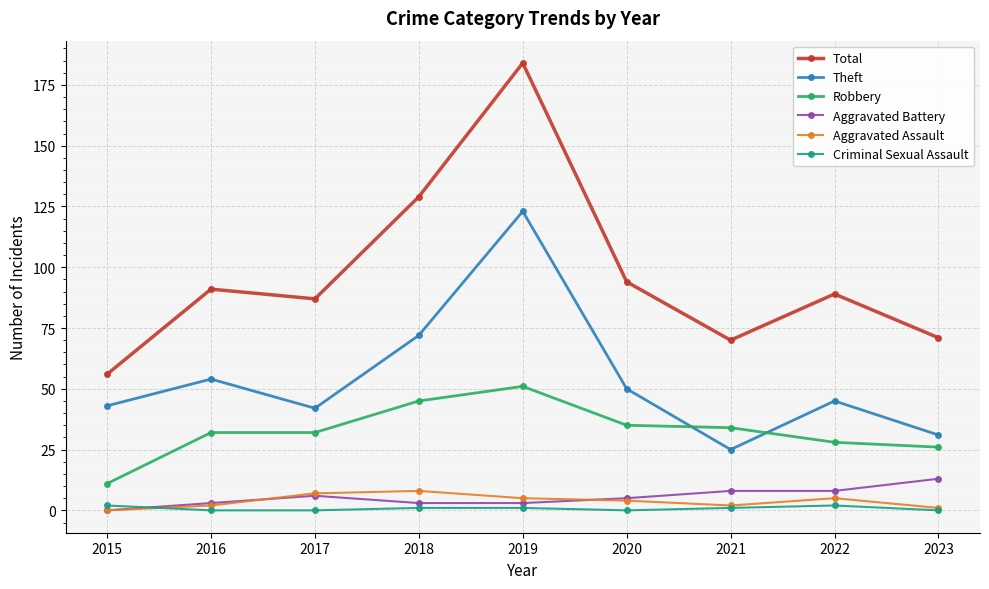

What is the difference between the maximum and minimum values in the Aggravated Battery series?

13